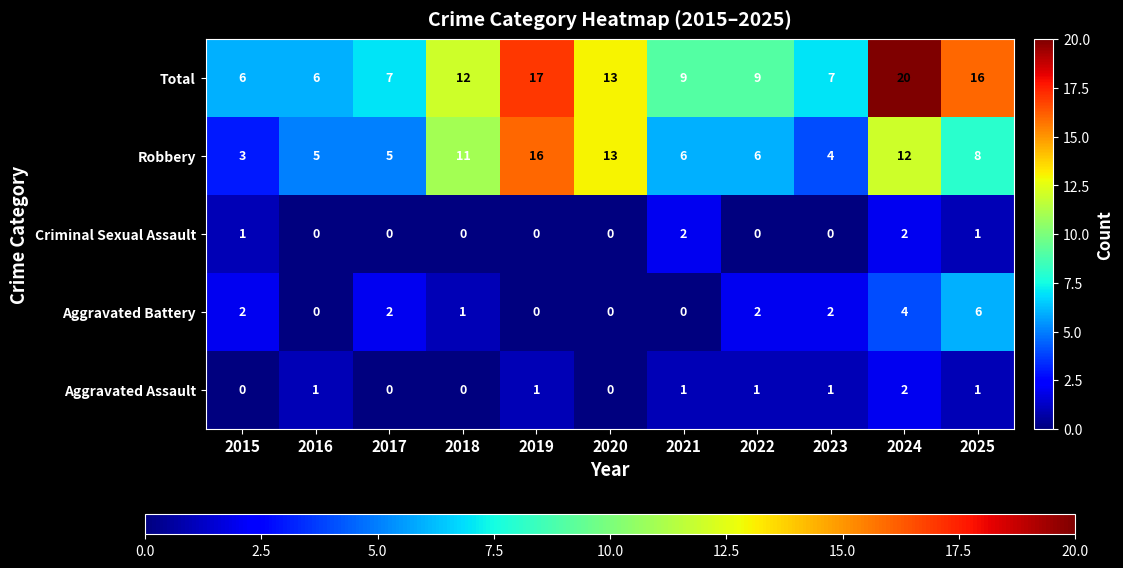

What is the average value of the Total series?

11